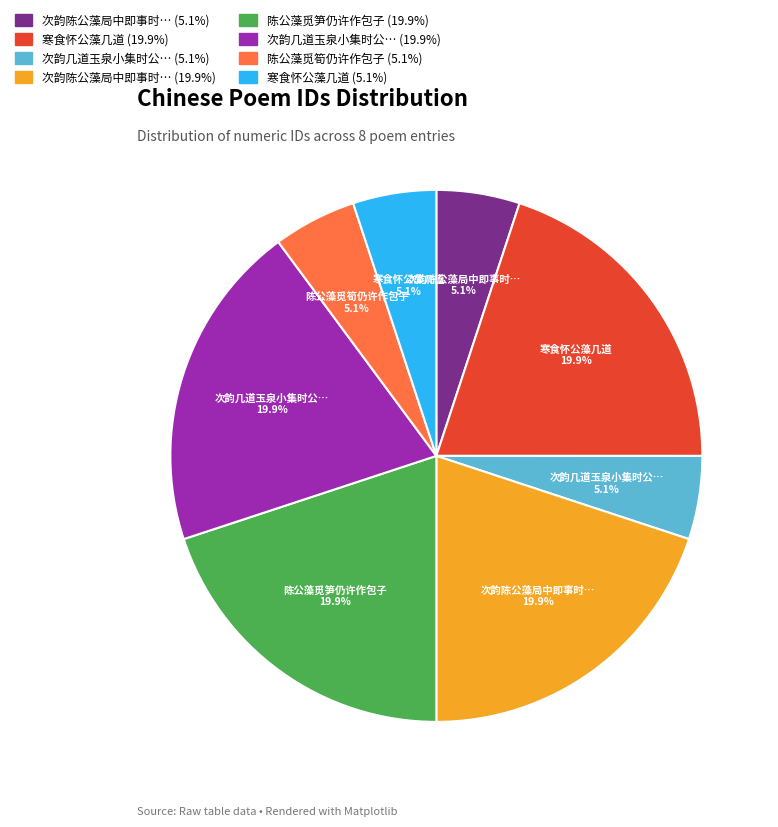

Is there a majority slice in this chart?

No